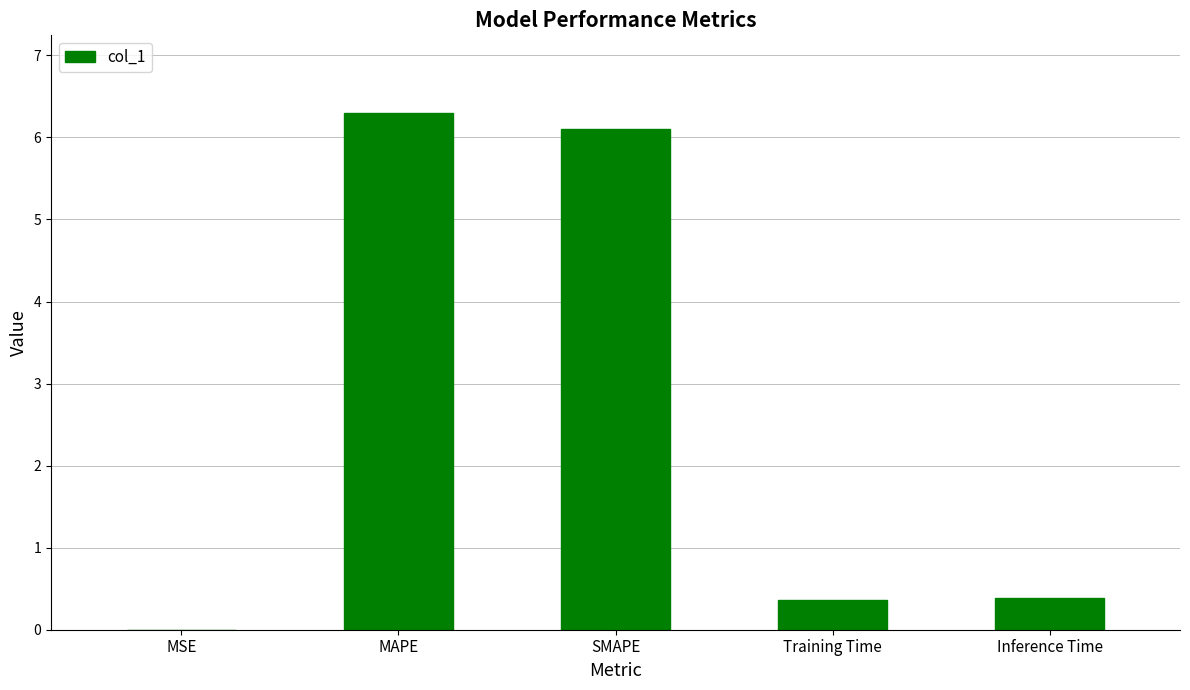

The value at MSE is 0.0. True or false?

True